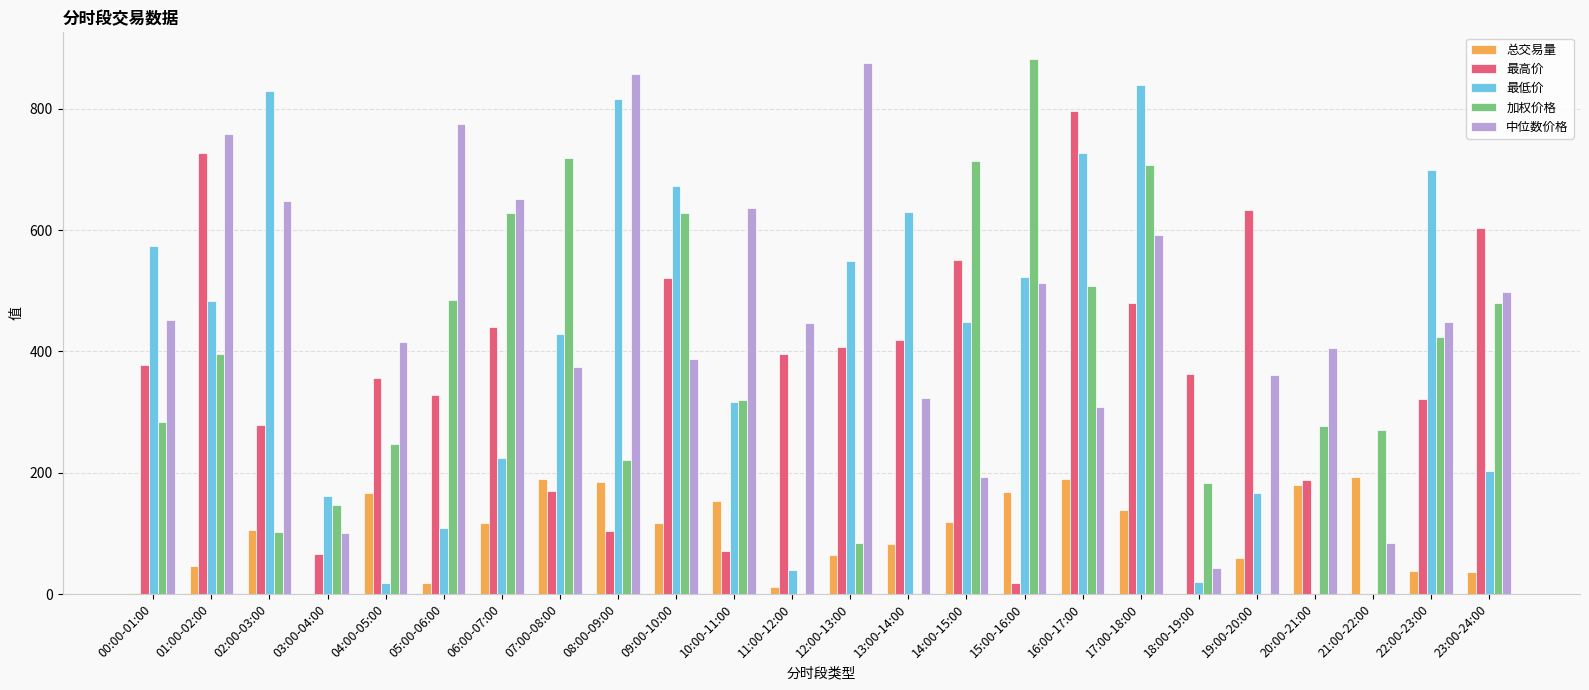

Which series has the largest total across all categories?

中位数价格